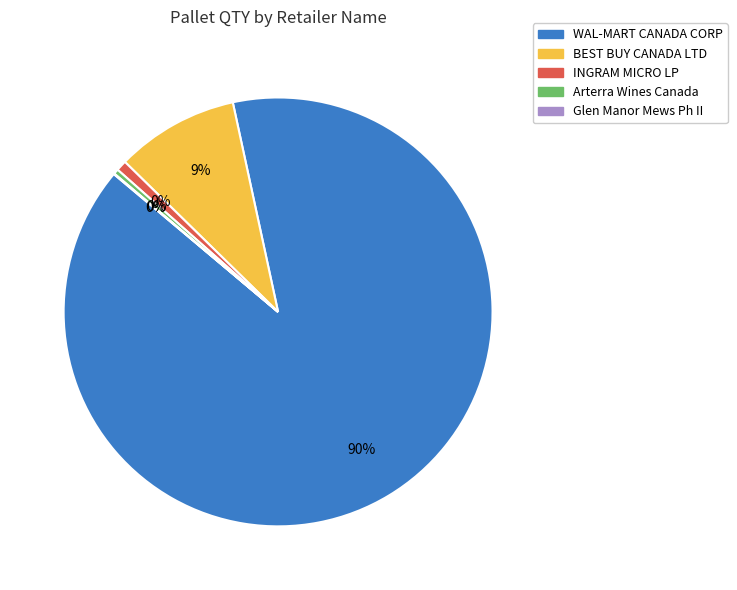

Is there a majority slice in this chart?

Yes